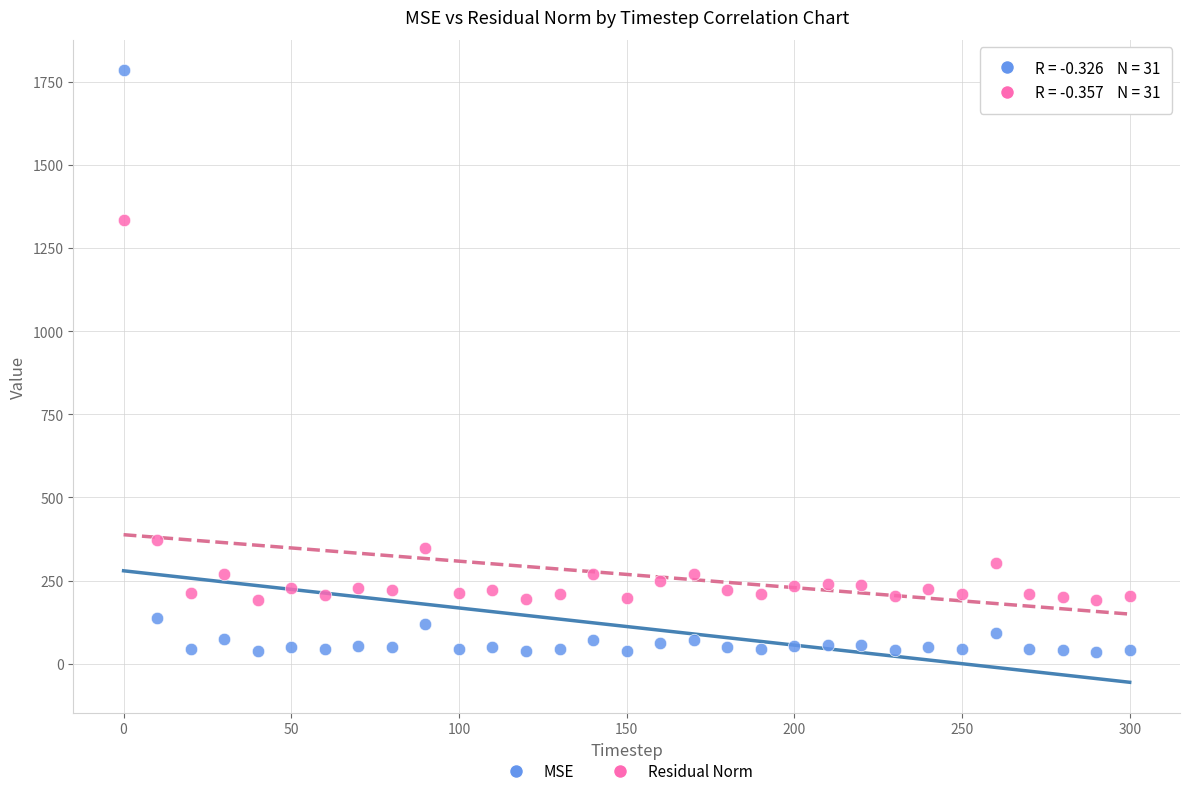

What are all the series names shown in the legend?

MSE, Residual Norm